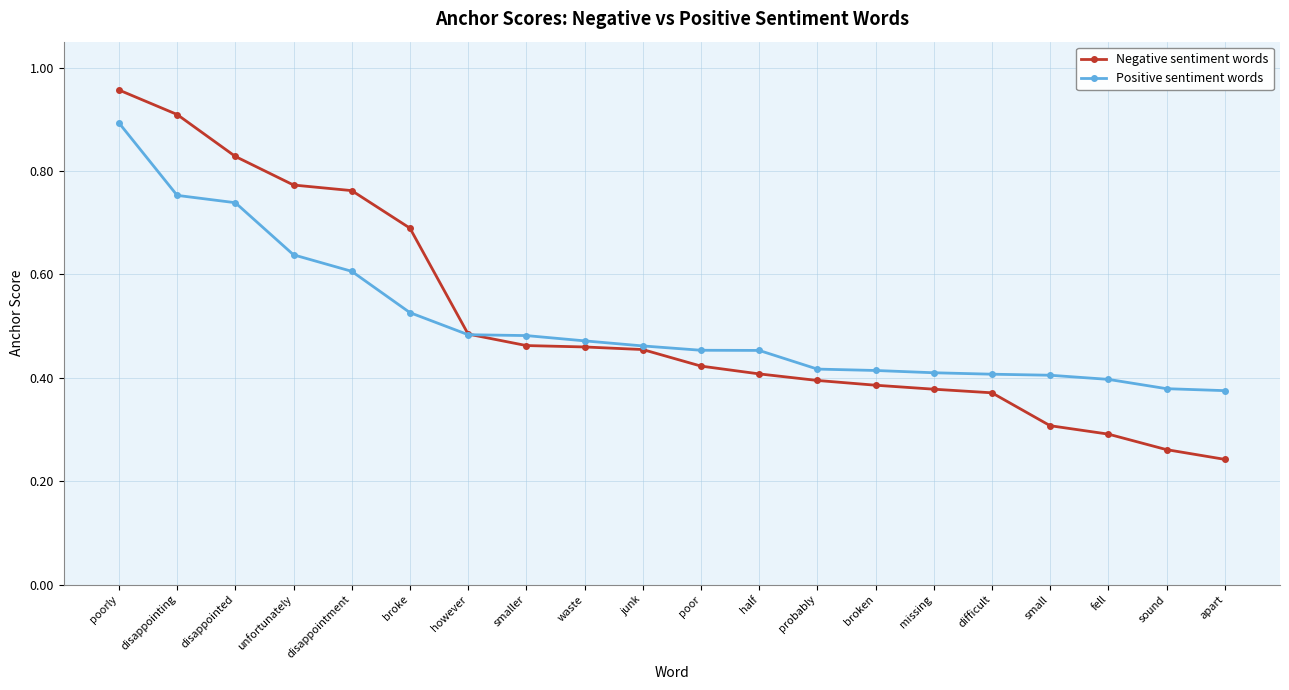

What is the label of the 3rd point from the right?

fell